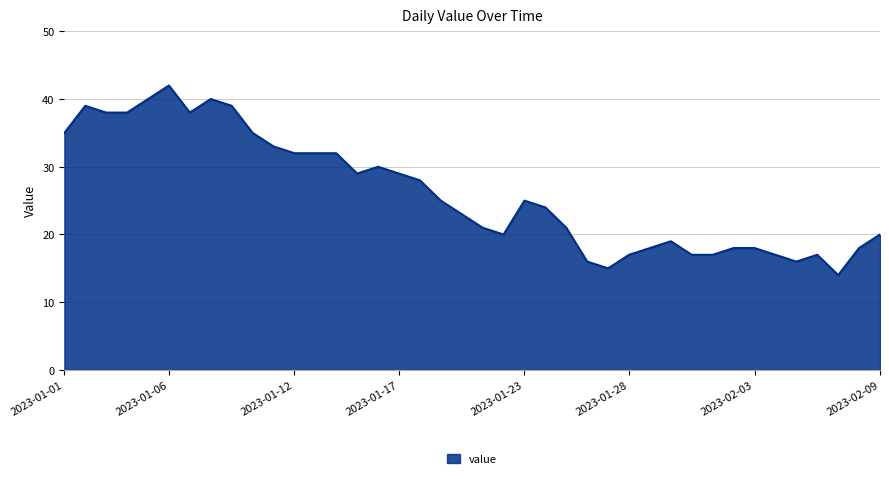

How many lines are shown in the chart?

1